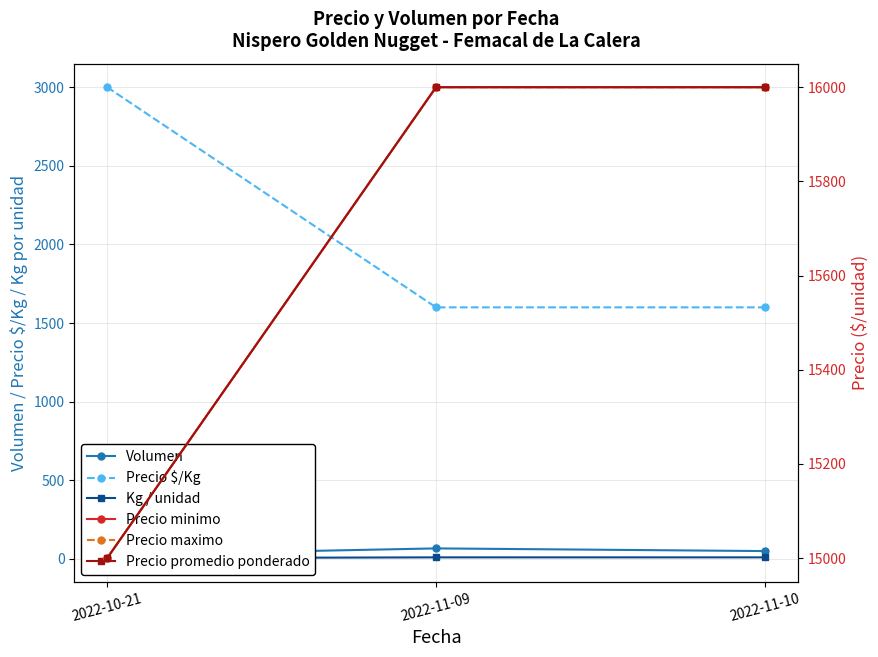

Which category has the lowest value across all series?

2022-10-21